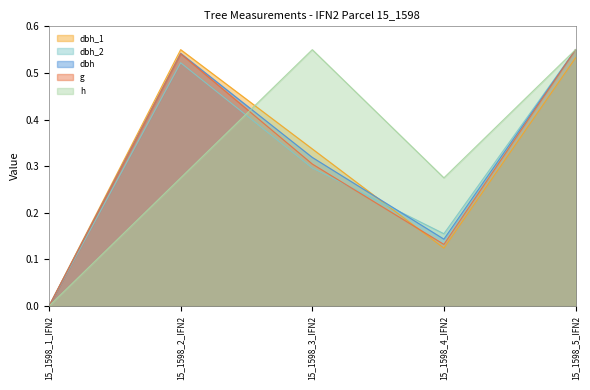

Reading left to right, what are all the values shown in this chart?

dbh_1: 15_1598_1_IFN2=0.0	15_1598_2_IFN2=0.6	15_1598_3_IFN2=0.3	15_1598_4_IFN2=0.1	15_1598_5_IFN2=0.5
dbh_2: 15_1598_1_IFN2=0.0	15_1598_2_IFN2=0.5	15_1598_3_IFN2=0.3	15_1598_4_IFN2=0.2	15_1598_5_IFN2=0.6
dbh: 15_1598_1_IFN2=0.0	15_1598_2_IFN2=0.5	15_1598_3_IFN2=0.3	15_1598_4_IFN2=0.1	15_1598_5_IFN2=0.6
g: 15_1598_1_IFN2=0.0	15_1598_2_IFN2=0.5	15_1598_3_IFN2=0.3	15_1598_4_IFN2=0.1	15_1598_5_IFN2=0.6
h: 15_1598_1_IFN2=0.0	15_1598_2_IFN2=0.3	15_1598_3_IFN2=0.6	15_1598_4_IFN2=0.3	15_1598_5_IFN2=0.6